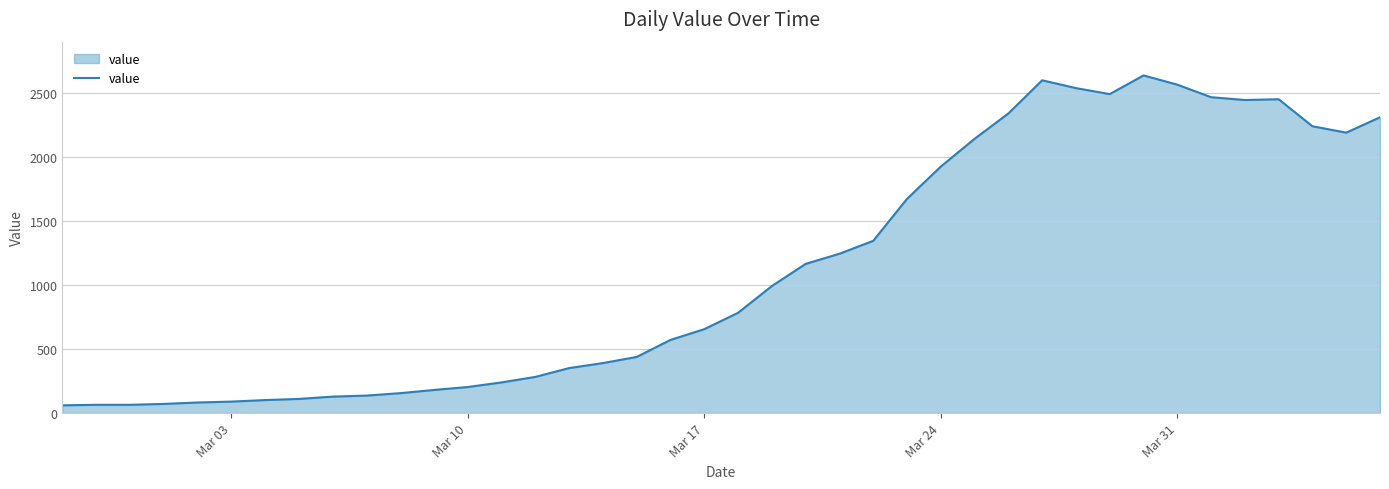

What is the difference between the maximum and minimum values?

2577